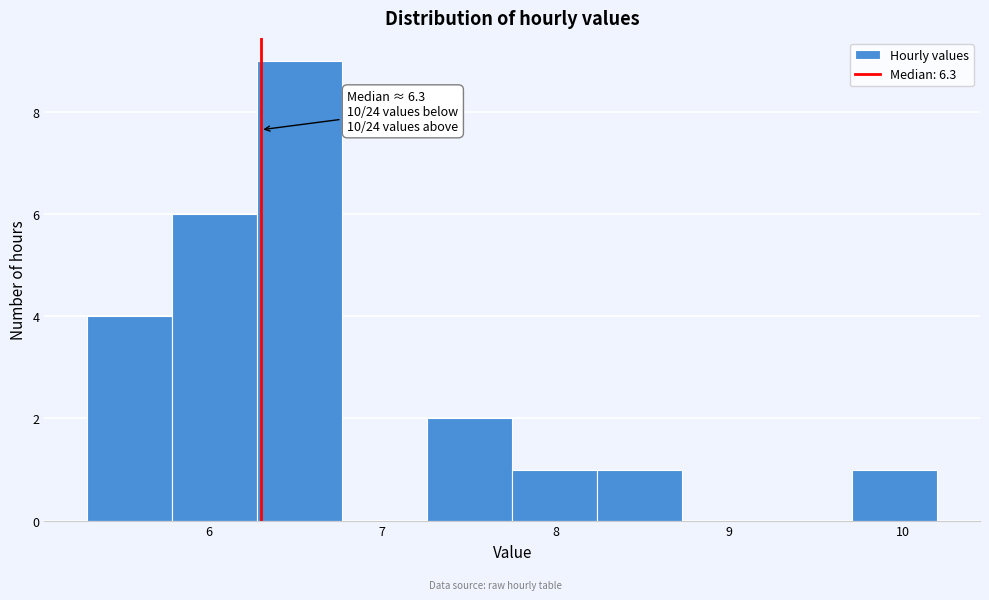

Which range on the x-axis has the tallest bar?

6.28 to 6.77